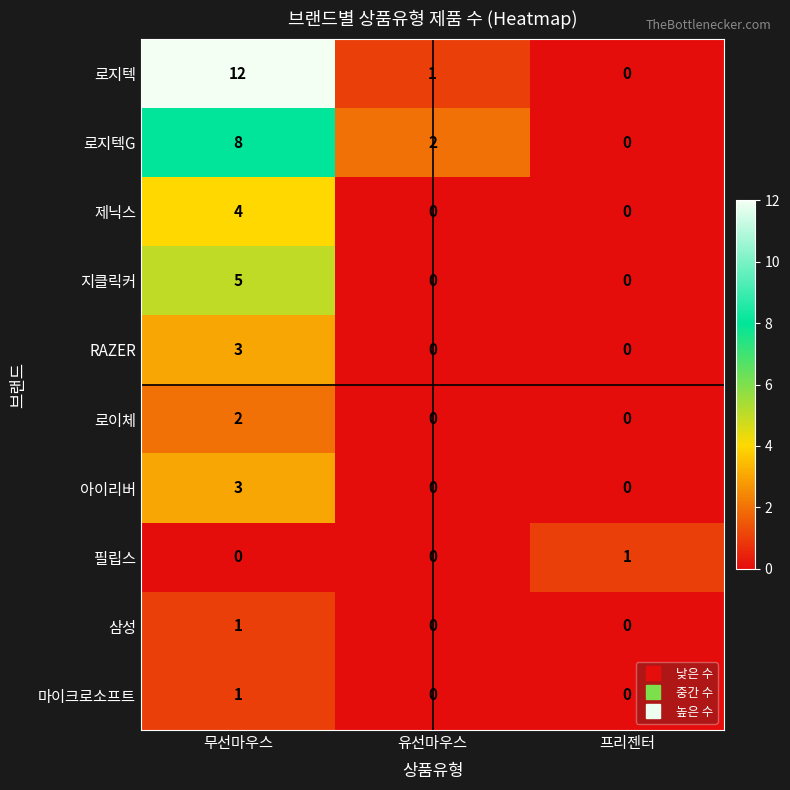

At how many categories does at least one series exceed 0?

3